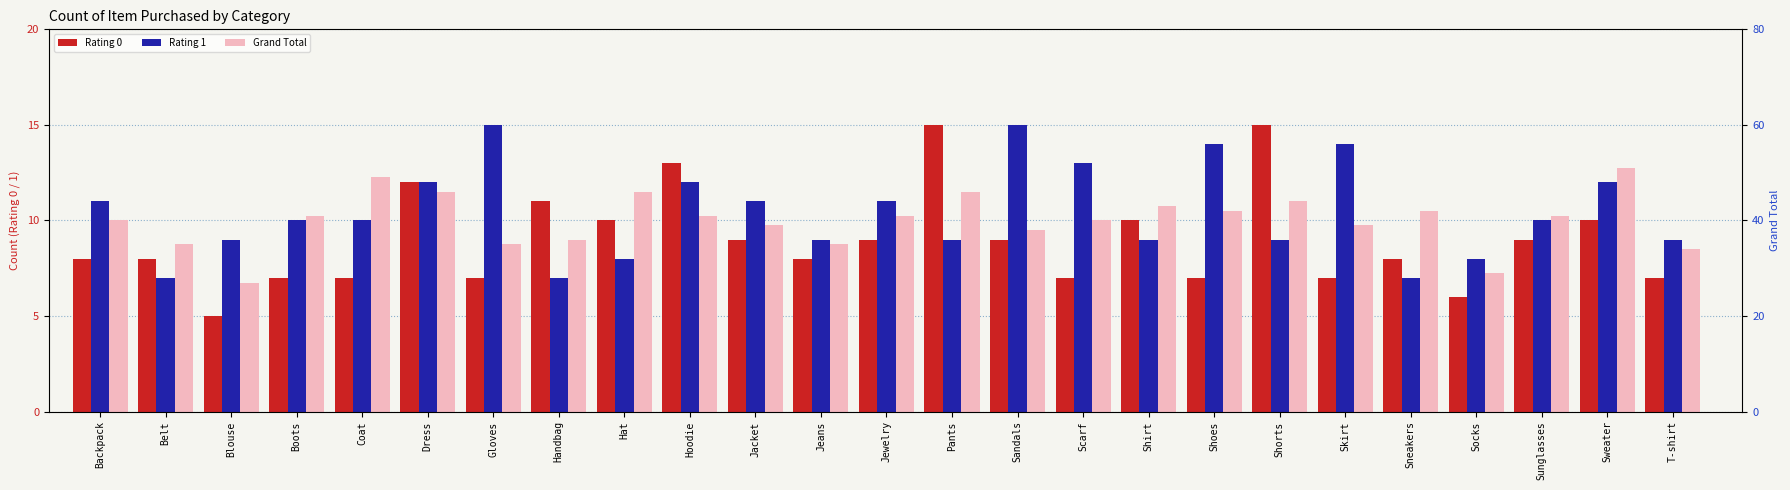

Which series has the largest total across all categories?

Grand Total